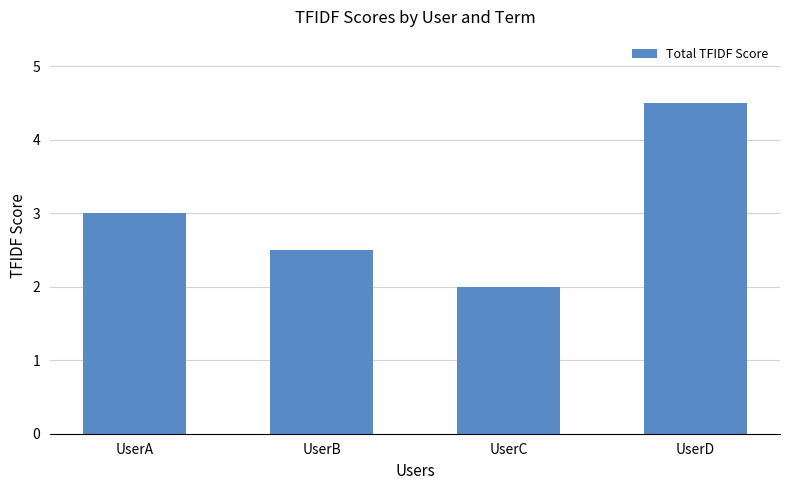

Is it true that the value at UserD is 1.9?

False